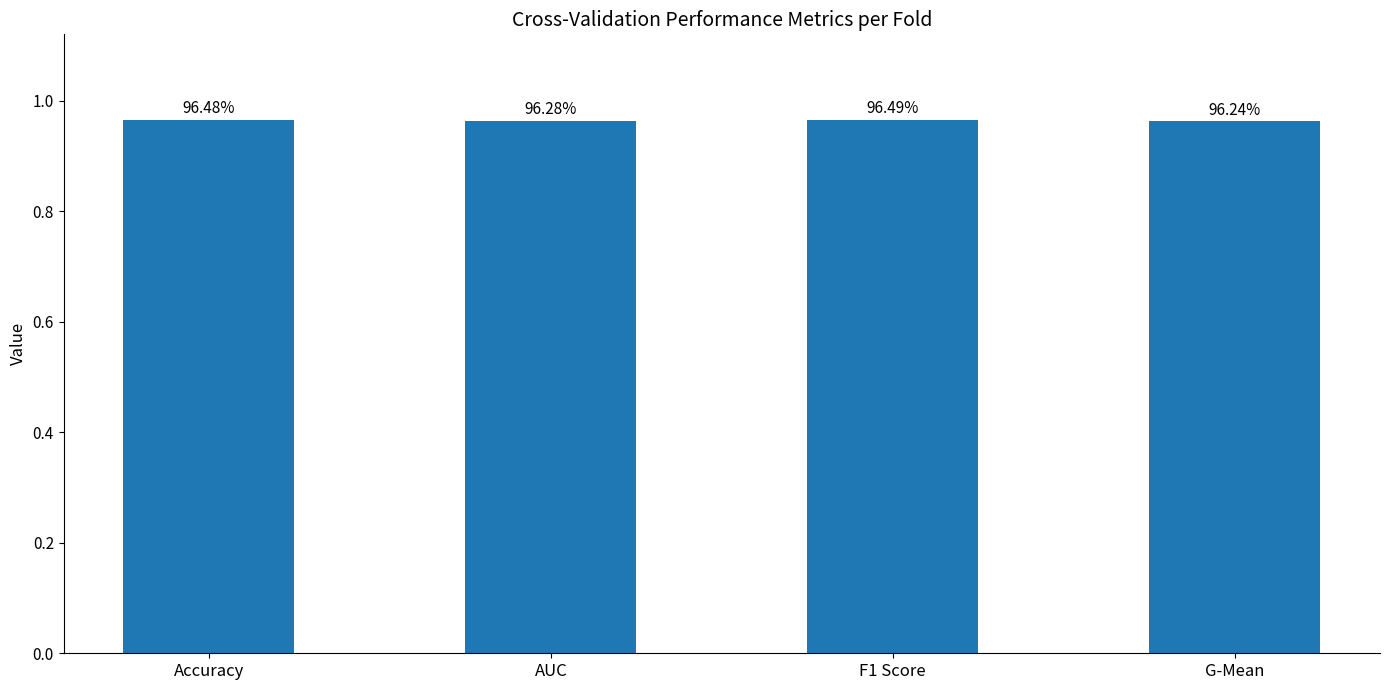

Which has a higher value, AUC or G-Mean?

AUC